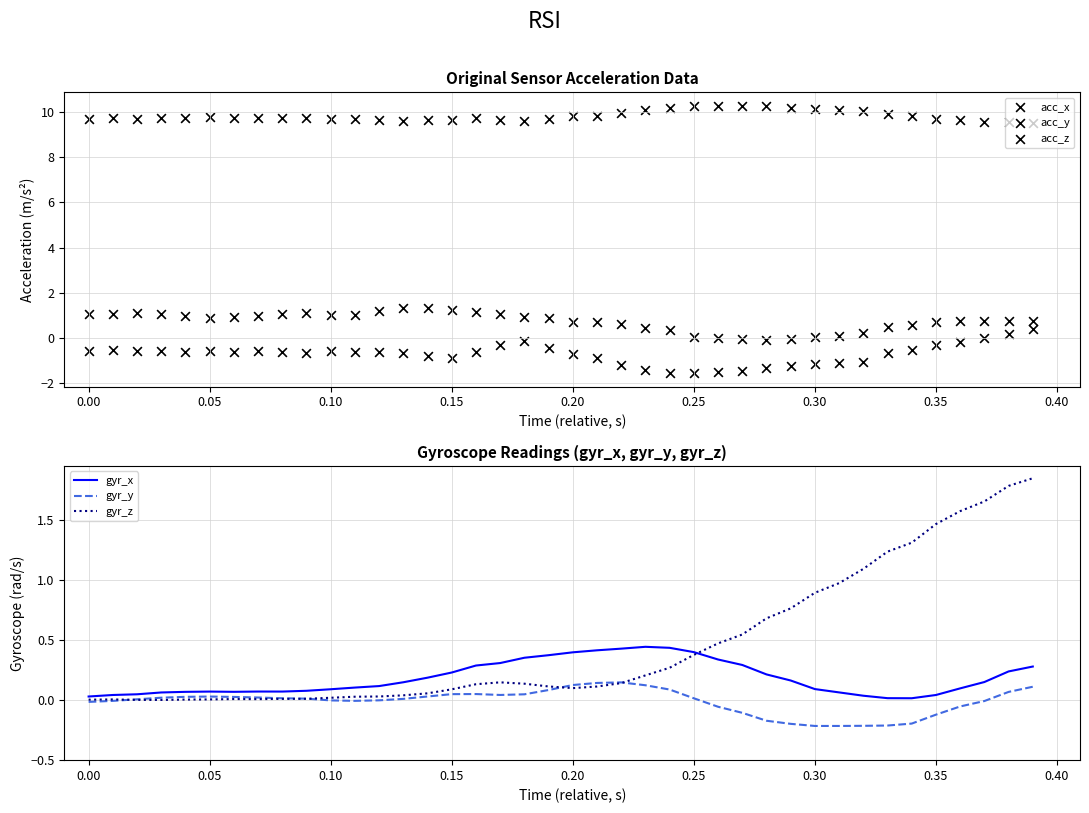

The value of gyr_z at 0.20 is 0.1. True or false?

True